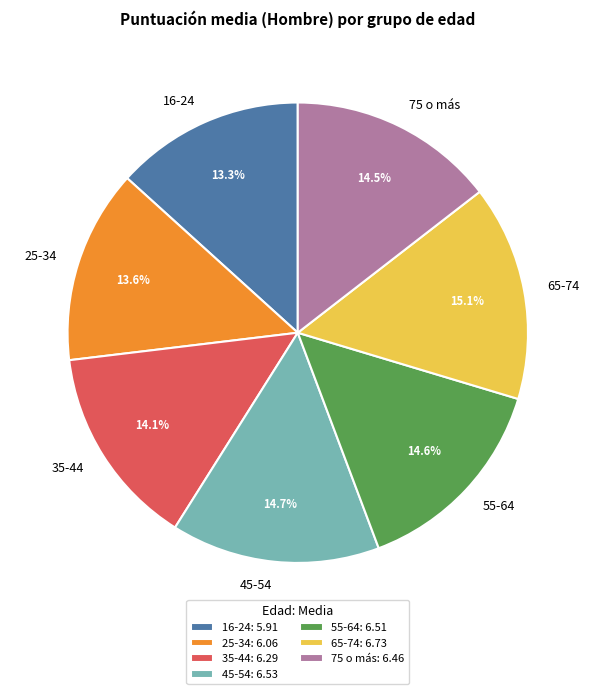

How many segments does this pie chart have?

7